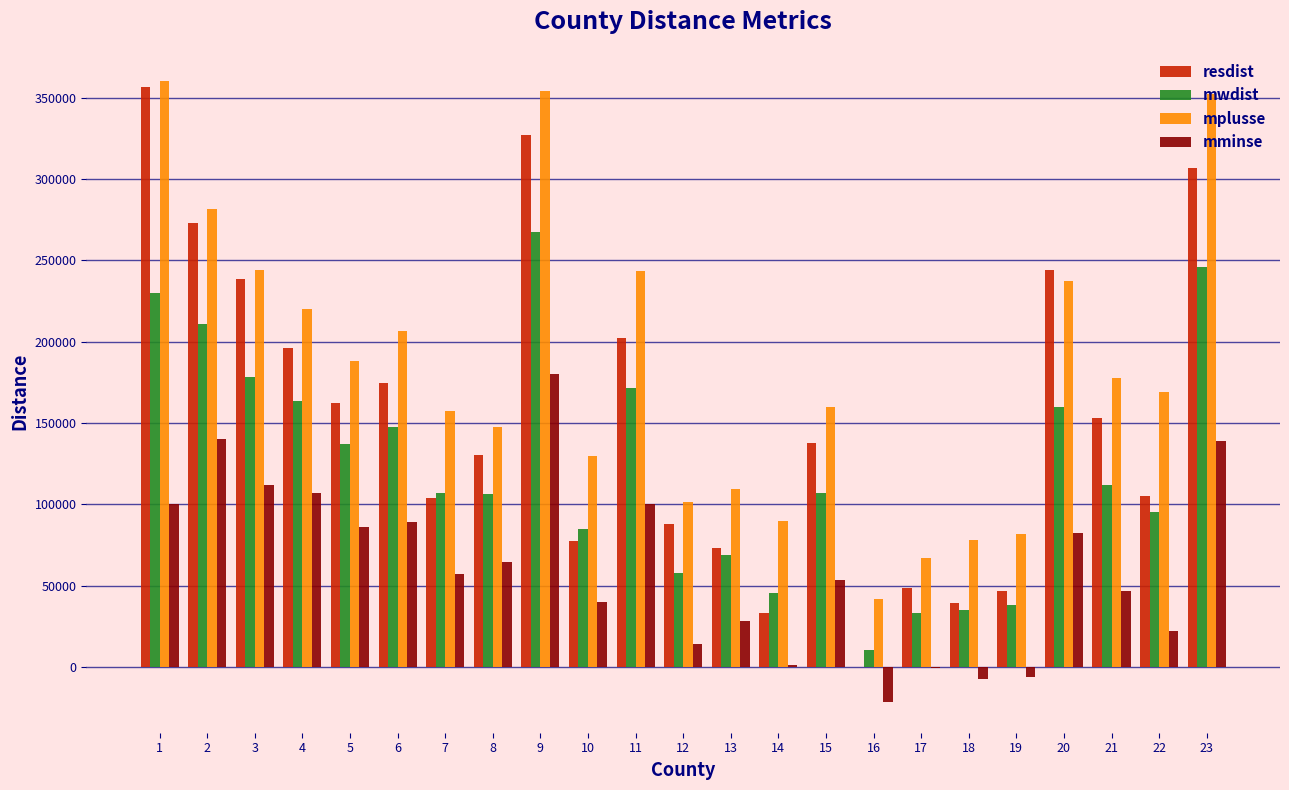

How many categories are shown in the chart?

23